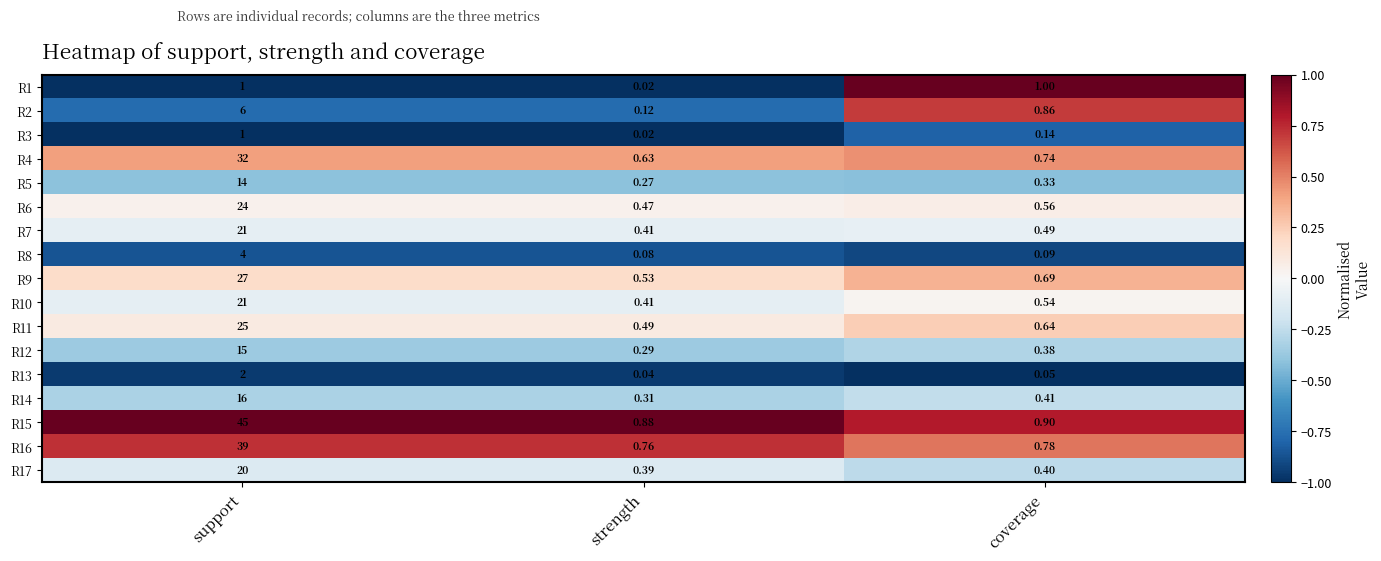

Which series has the largest range (max minus min)?

R15